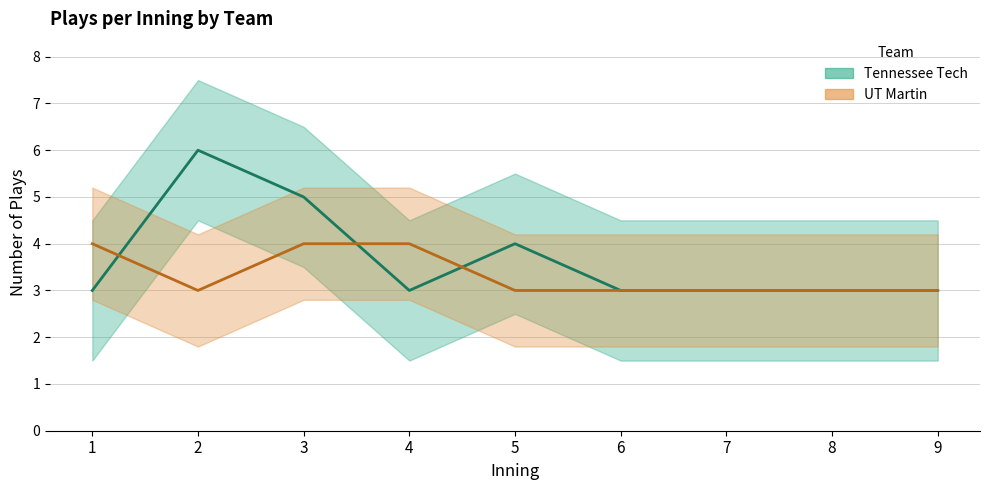

How many intersections are there between UT Martin plays per inning and Tennessee Tech plays per inning?

3